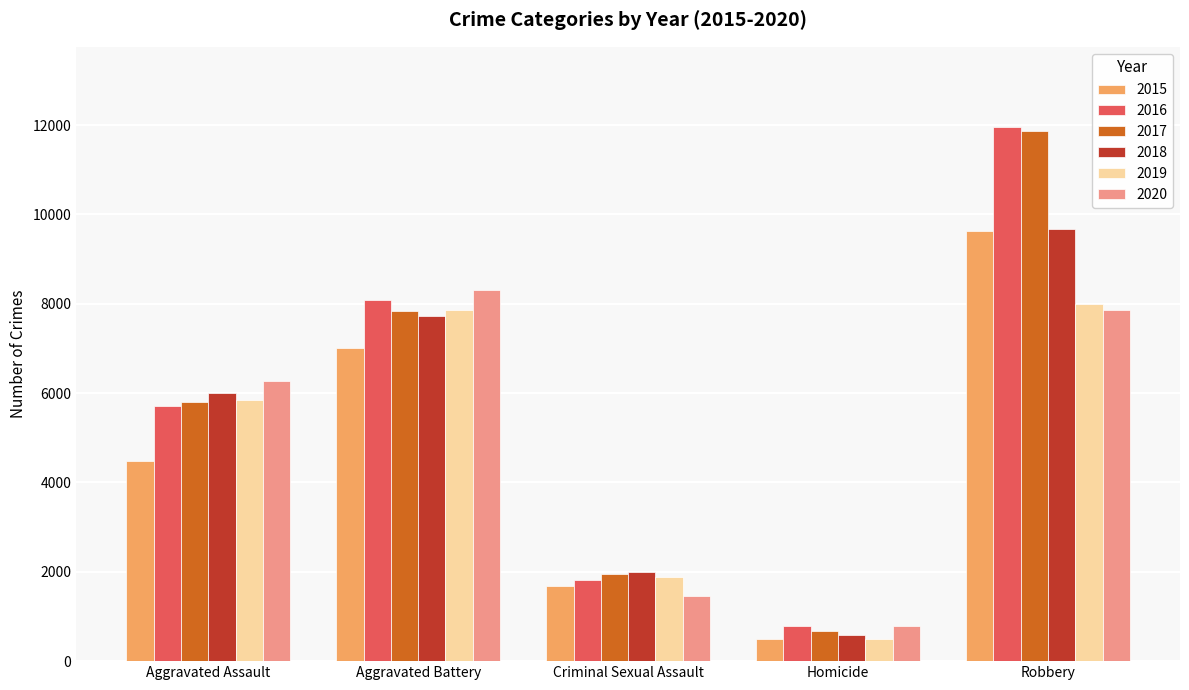

What position from the right is Robbery?

1